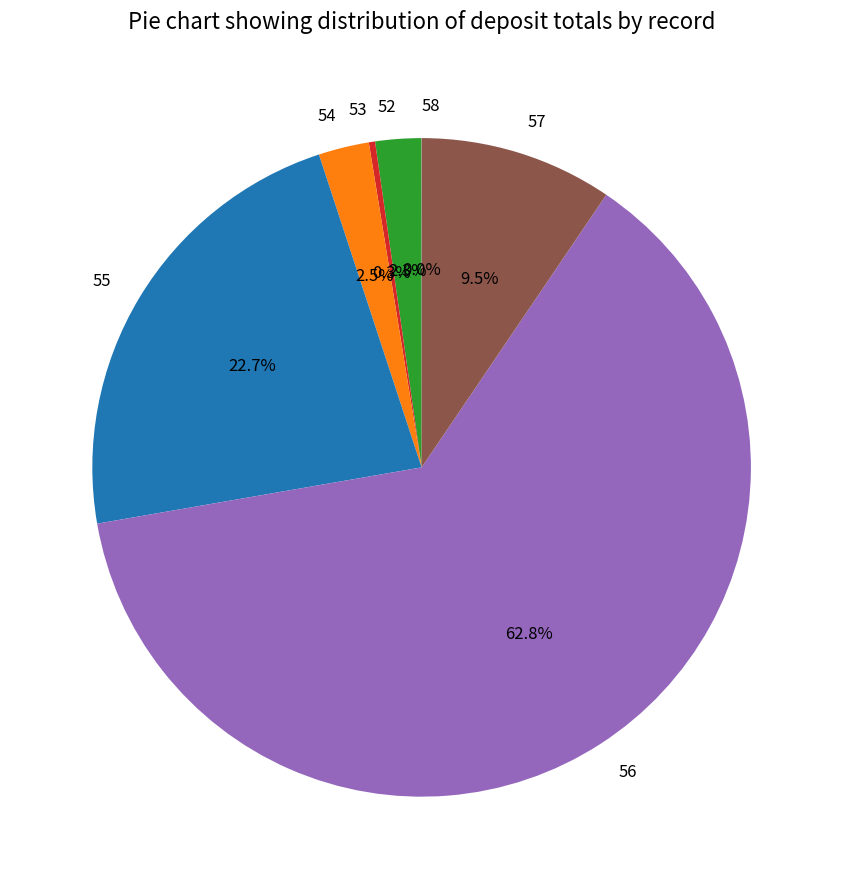

How much of the chart is everything except 53?

99.7%